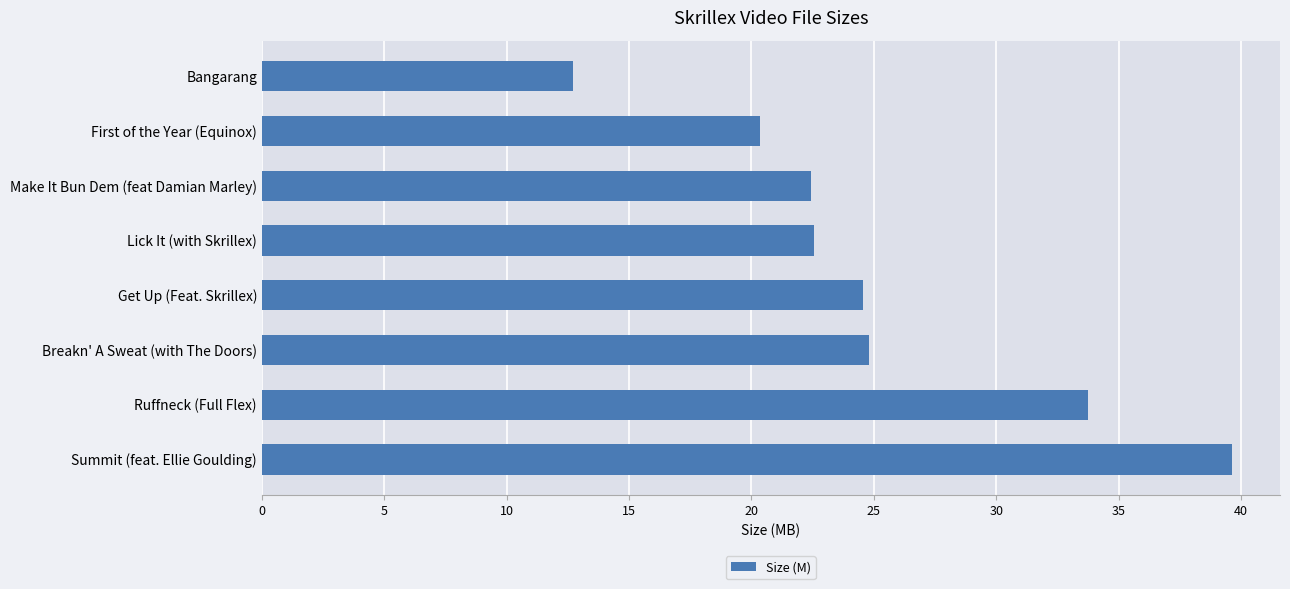

What is the sum of the values at First of the Year (Equinox) and Lick It (with Skrillex)?

42.9